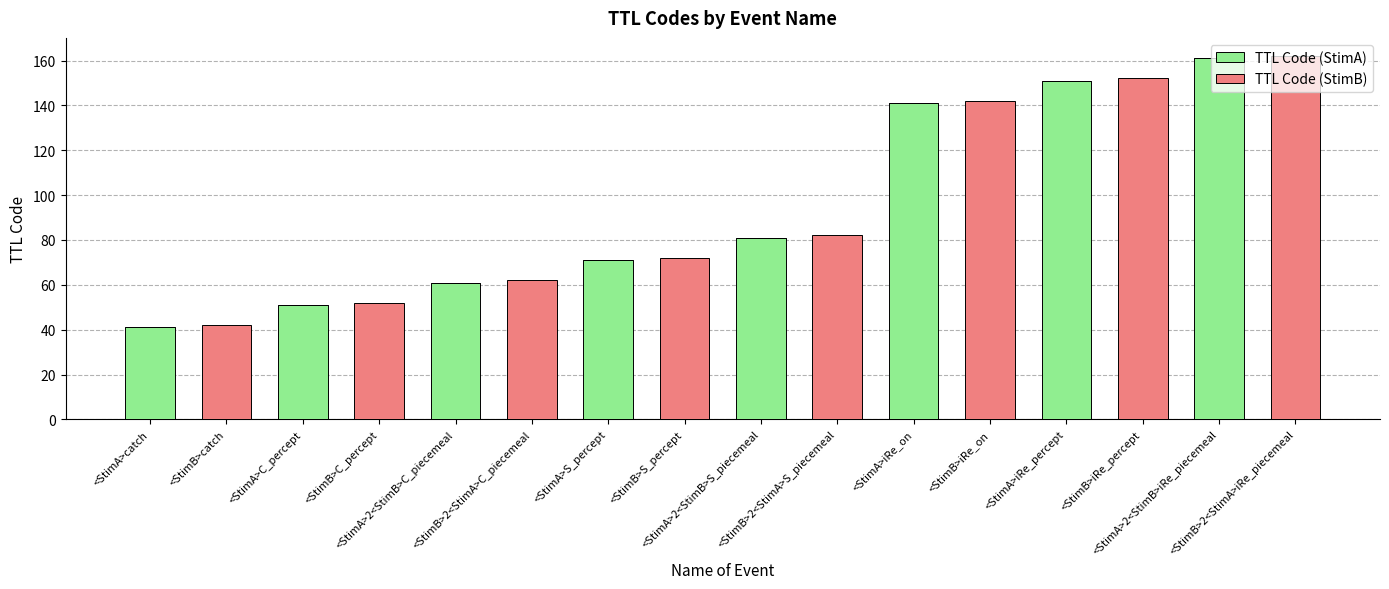

What is the maximum value for TTL Code (StimA)?

161